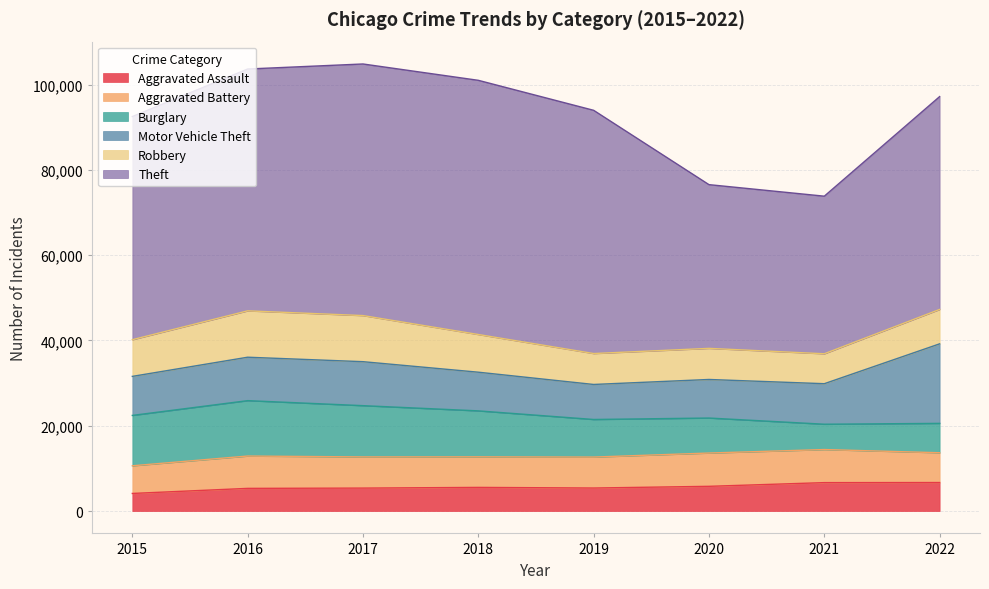

What is the difference between the maximum and second lowest values in the Burglary series?

6103